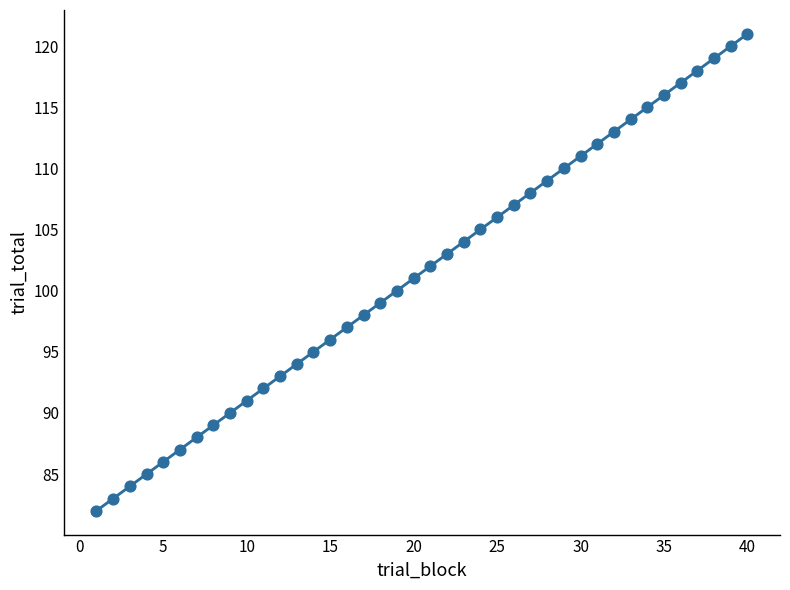

What is the range of Y values (max minus min)?

39